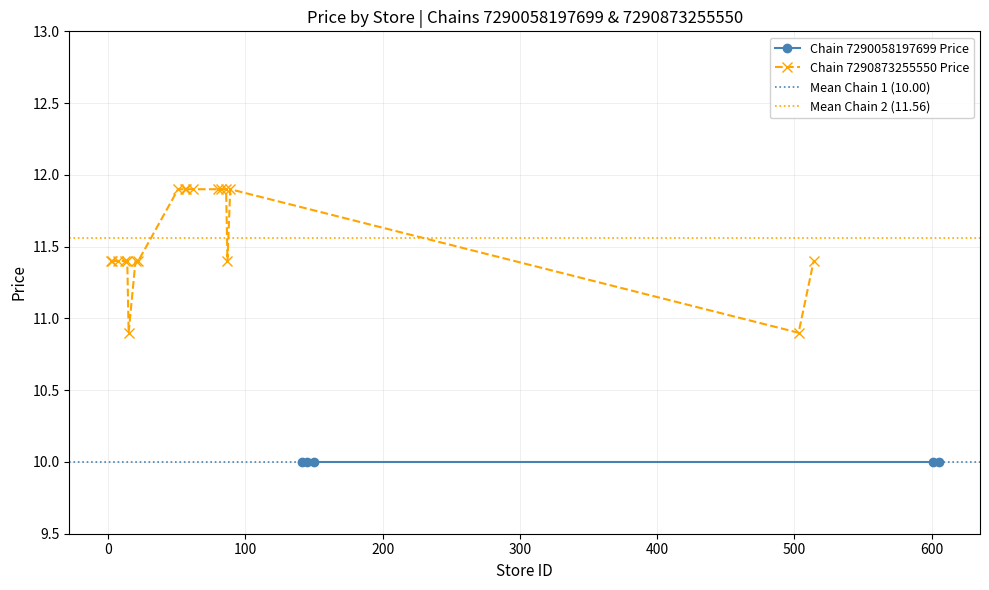

What is the value of the Chain 7290873255550 Price point at the 1st from the left?

11.4